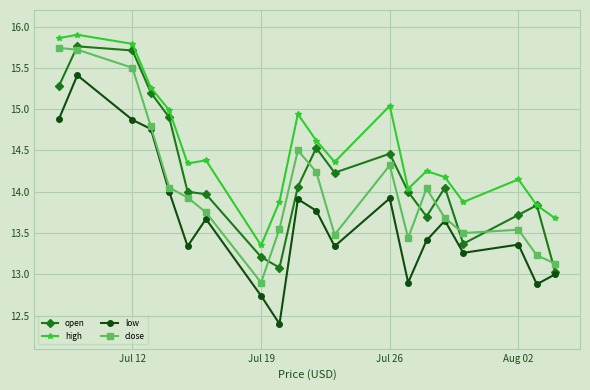

What is the minimum value for low?

12.4